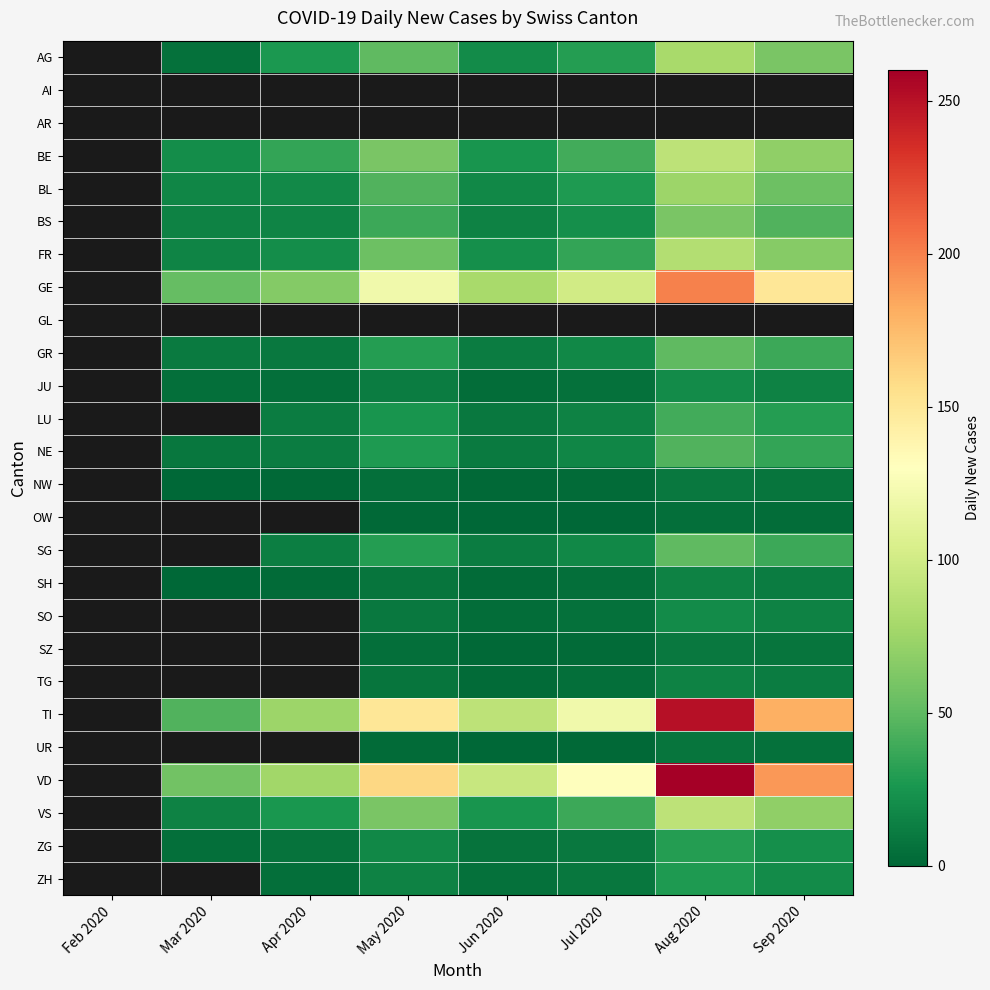

How many categories are shown in the chart?

8